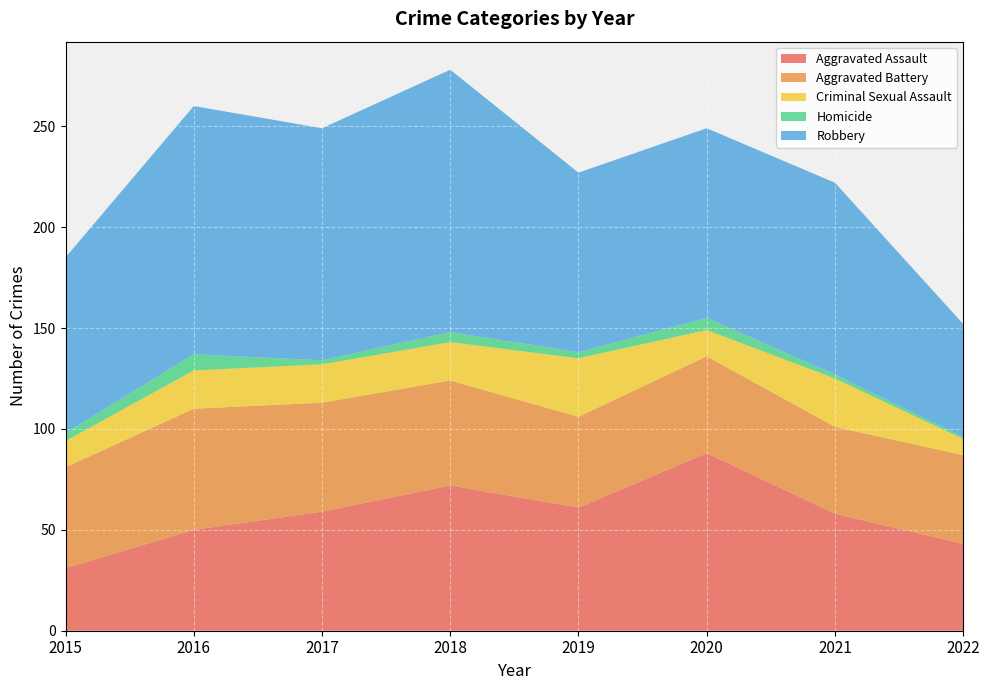

Reading right to left, what are all the values shown in this chart?

Aggravated Assault: 43	58	88	61	72	59	50	31
Aggravated Battery: 44	43	48	45	52	54	60	50
Criminal Sexual Assault: 8	24	13	29	19	19	19	13
Homicide: 1	2	6	3	5	2	8	4
Robbery: 56	95	94	89	130	115	123	87